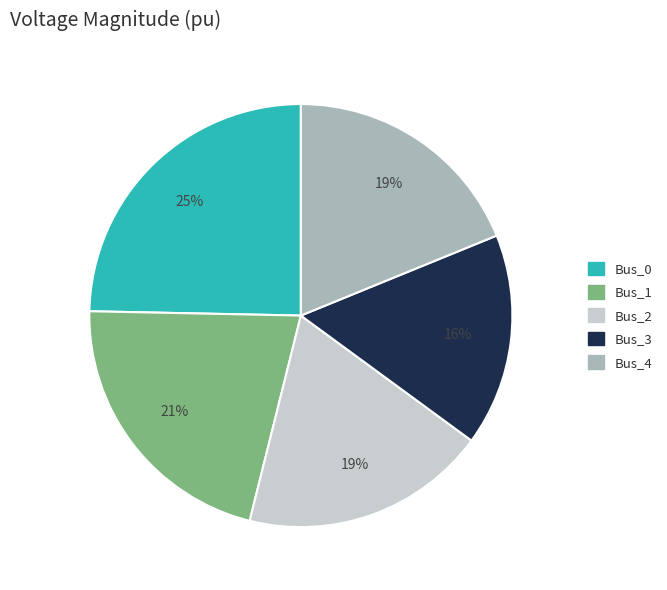

Which slice is the largest?

Bus_0